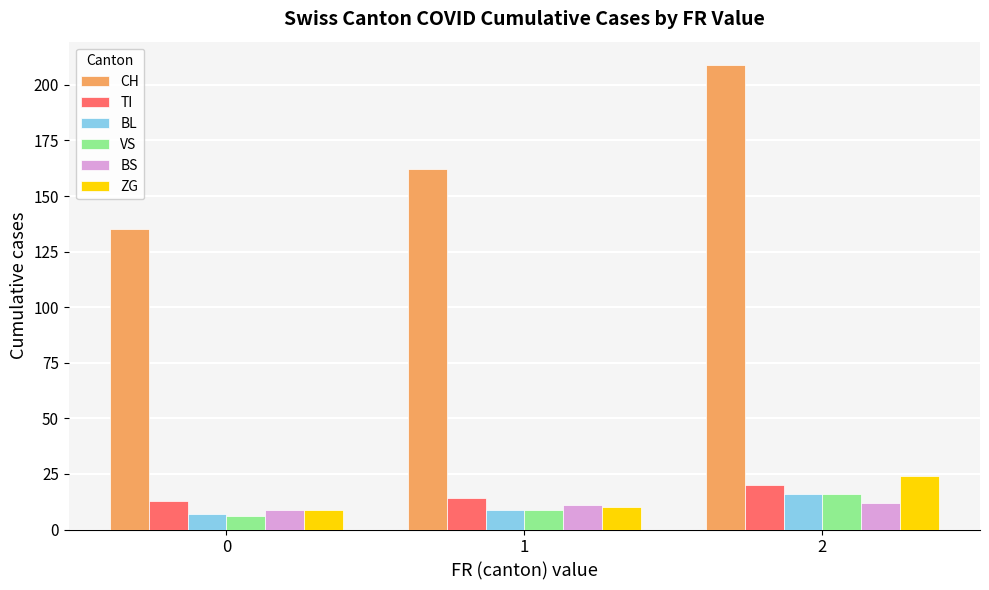

At which category does the chart reach its peak across all series?

2